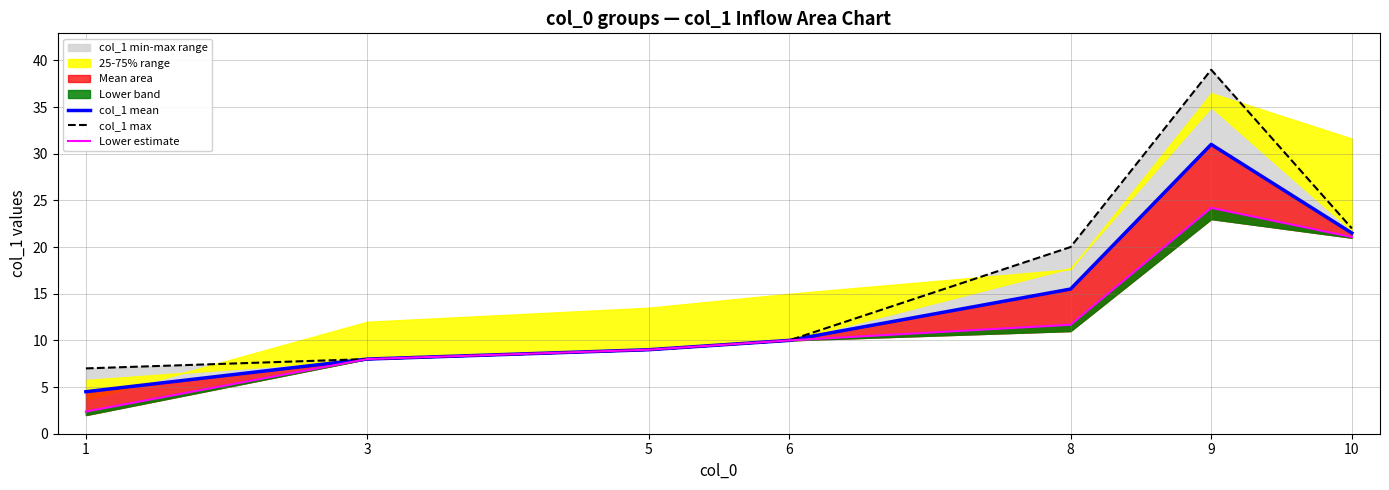

The col_1 max series shows 9.0 at 5. True or false?

True